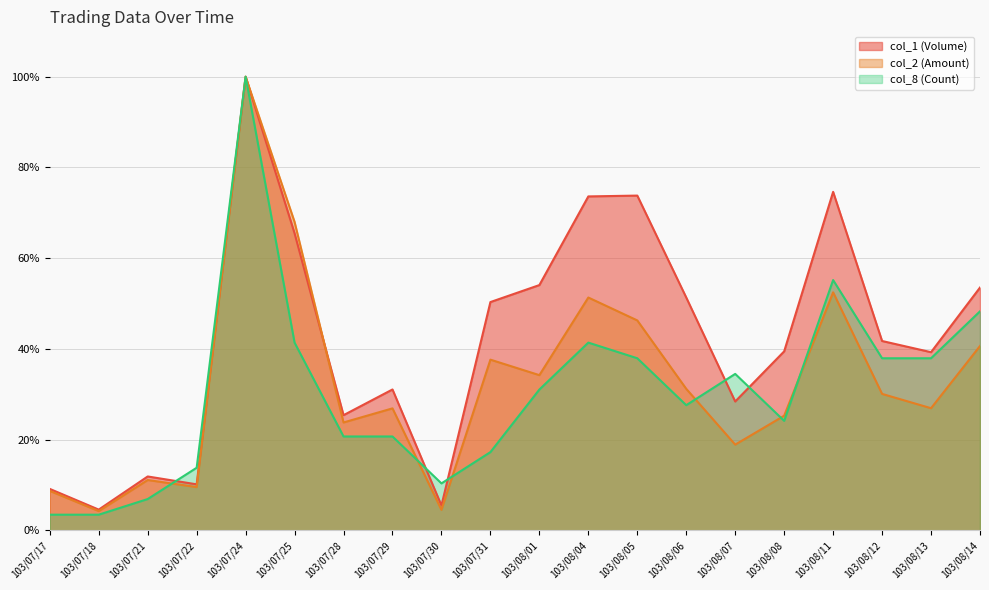

What is the label of the 18th point from the right?

103/07/21